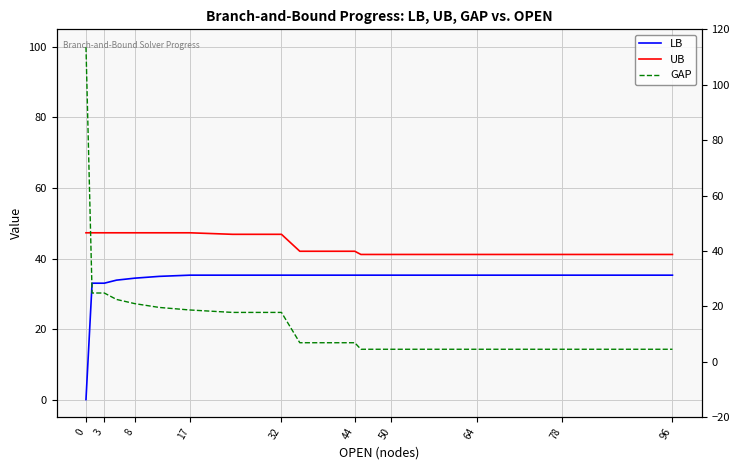

True or false: LB has more than 1 interior local peaks.

False